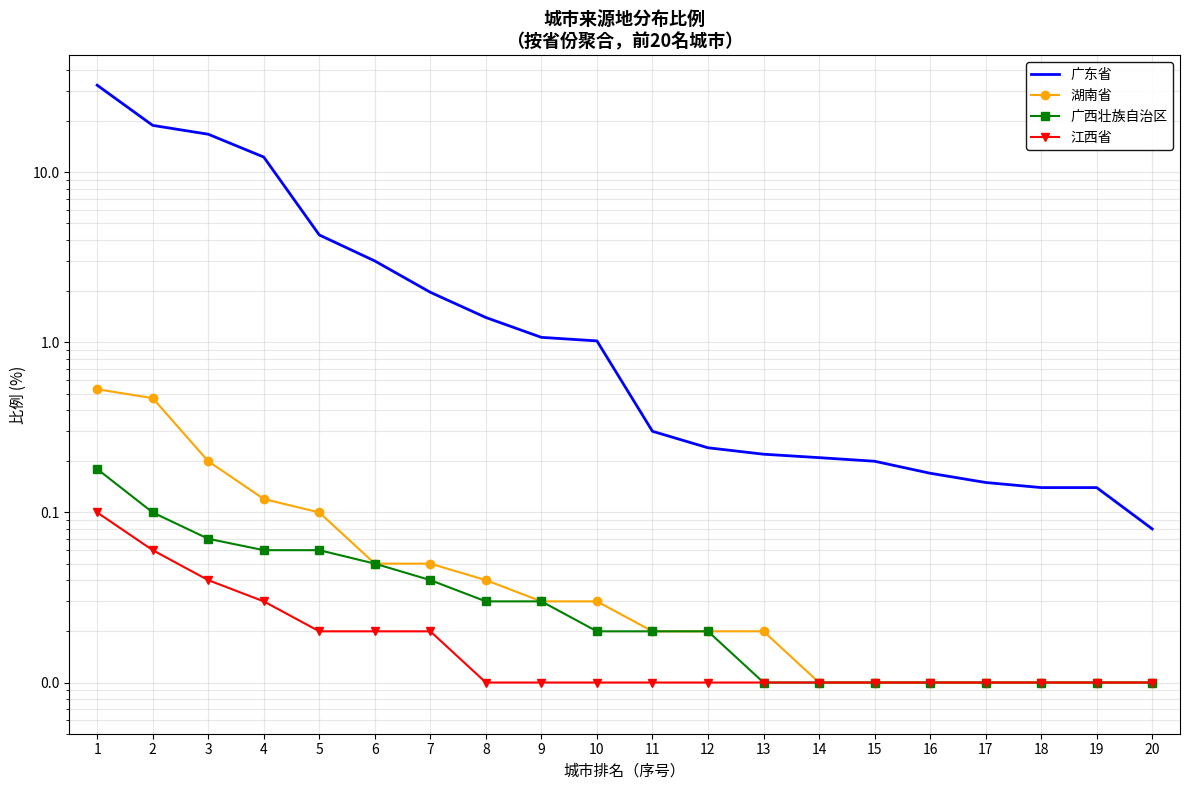

At which label does 广东省 reach its peak?

1